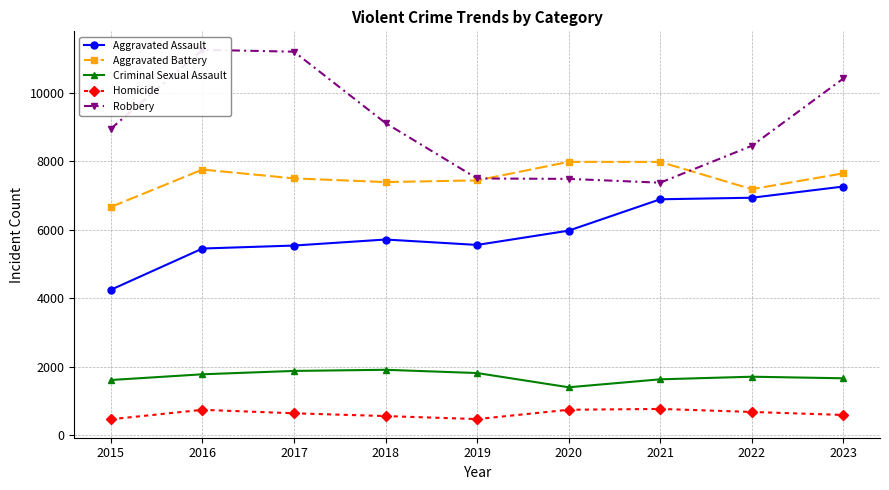

The value of Aggravated Assault at 2019 is 5559. True or false?

True